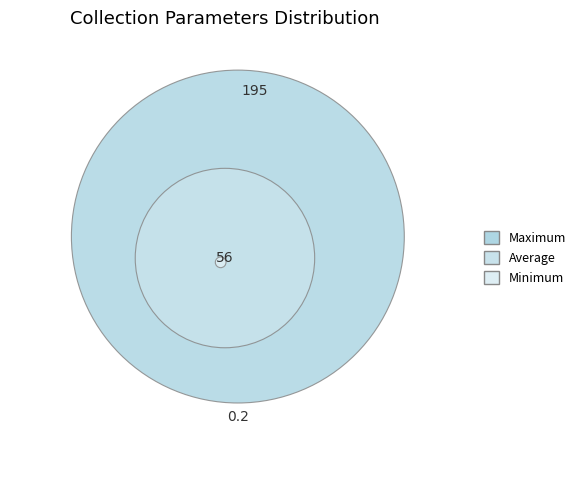

Which slice is the largest?

Maximum